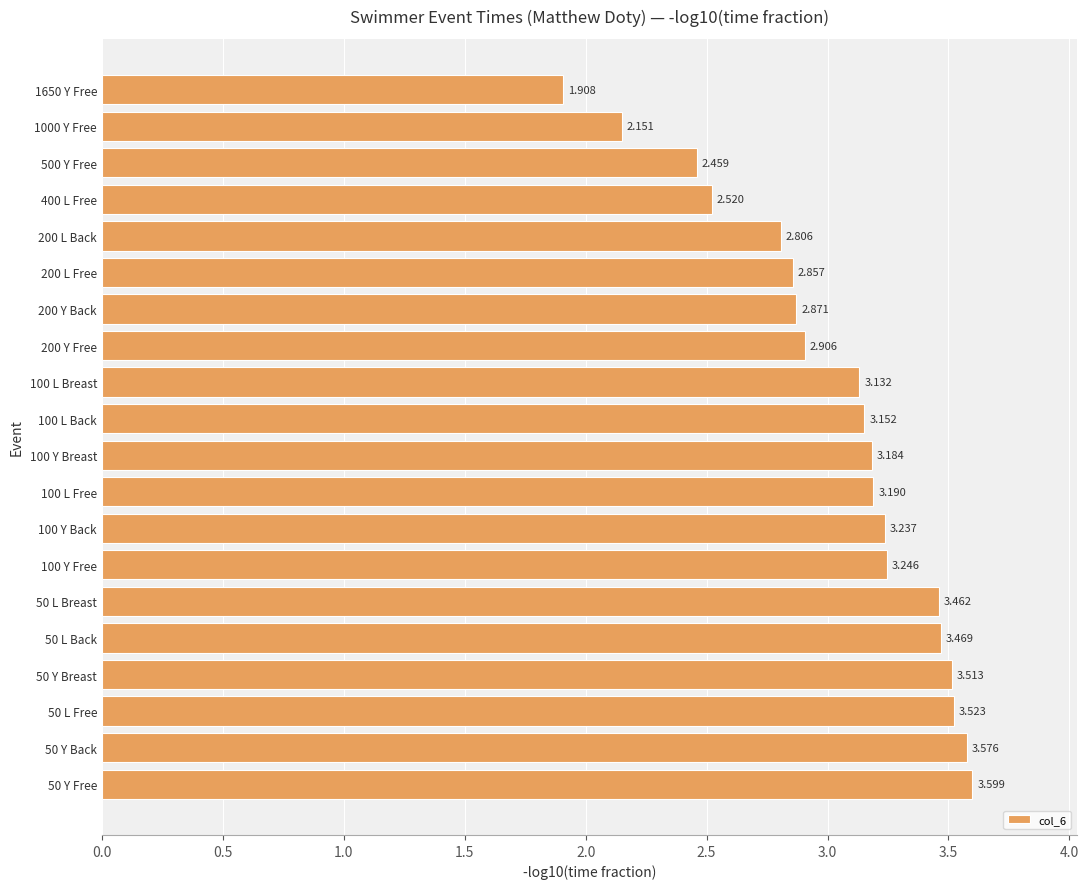

Are the bars grouped side by side (vs. stacked)?

No